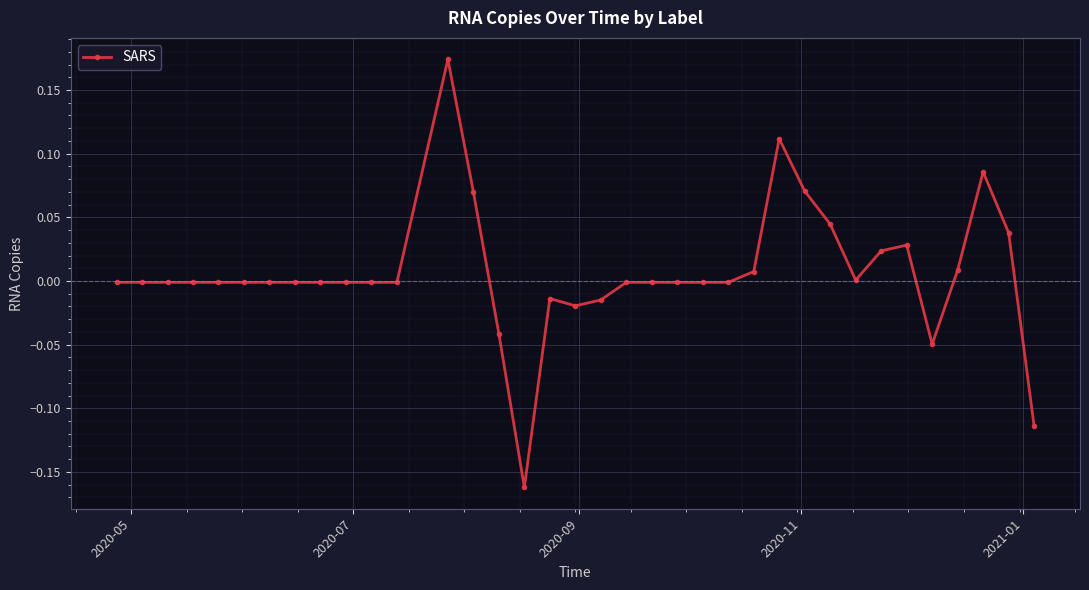

True or false: the data has more than 2 interior local peaks.

True